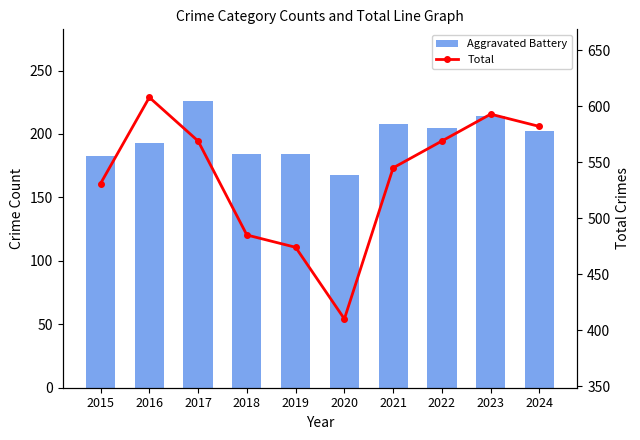

What is the lowest value of the Aggravated Battery series?

168